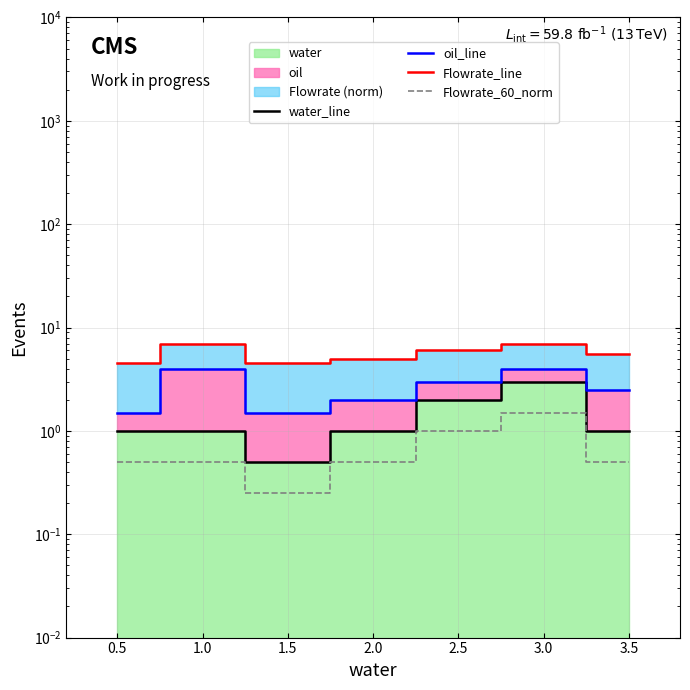

Reading right to left, list all the values displayed in this chart.

water_line: 1.0	3.0	2.0	1.0	0.5	1.0	1.0
oil_line: 2.5	4.0	3.0	2.0	1.5	4.0	1.5
Flowrate_line: 5.5	7.0	6.0	5.0	4.5	7.0	4.5
Flowrate_60_norm: 0.5	1.5	1.0	0.5	0.2	0.5	0.5